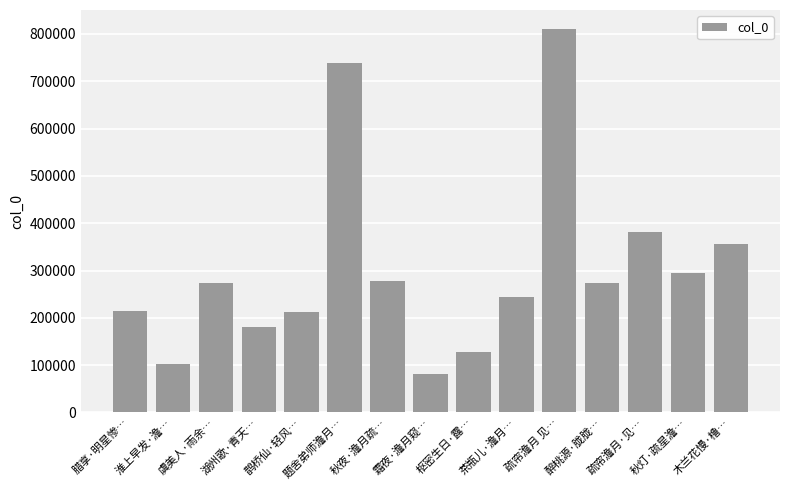

What is the difference between the maximum and minimum values?

728352